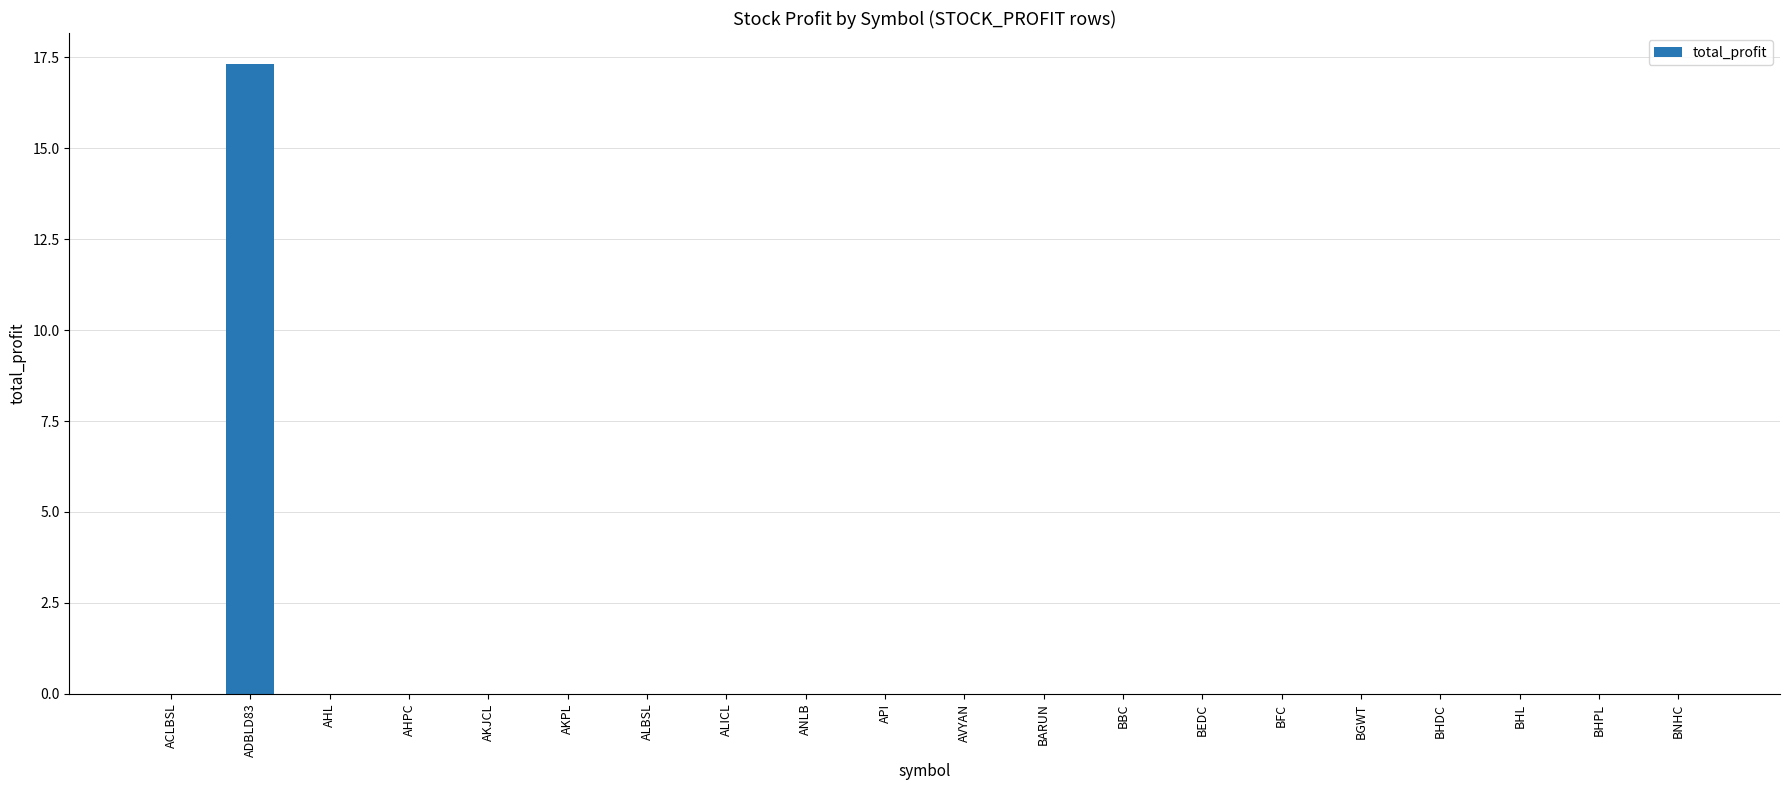

What is the maximum value shown in the chart?

17.3